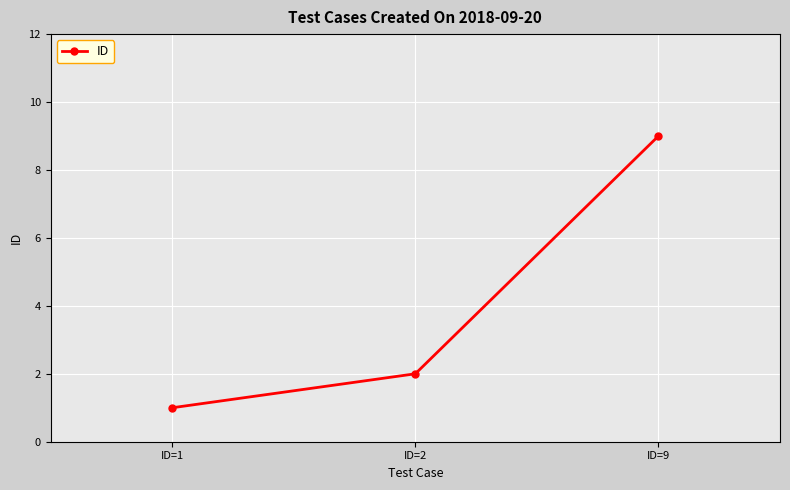

List the labels in order of value, smallest first.

ID=1, ID=2, ID=9